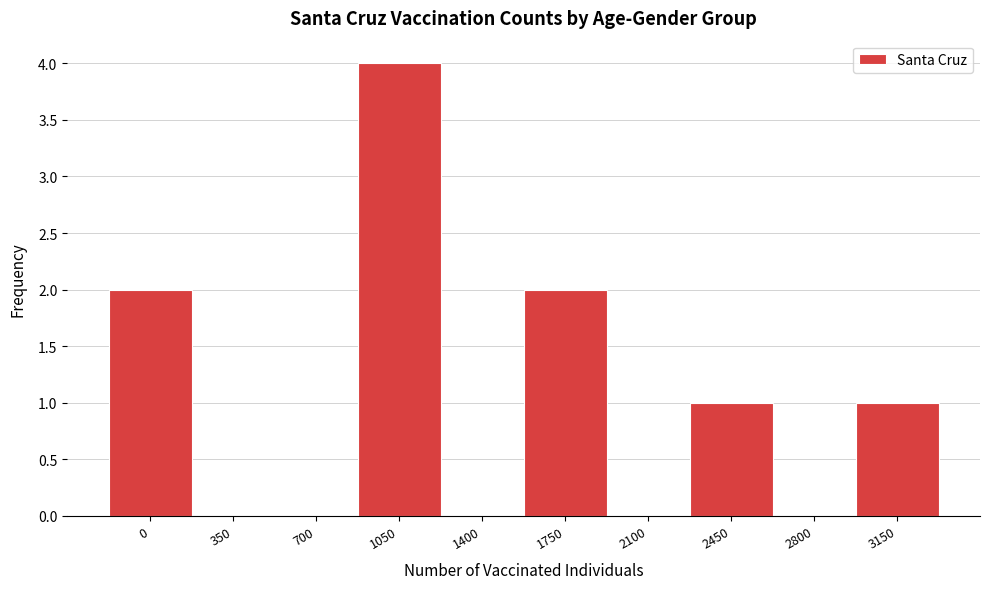

Reading left to right, transcribe all the data shown in this chart.

0=2	350=0	700=0	1050=4	1400=0	1750=2	2100=0	2450=1	2800=0	3150=1